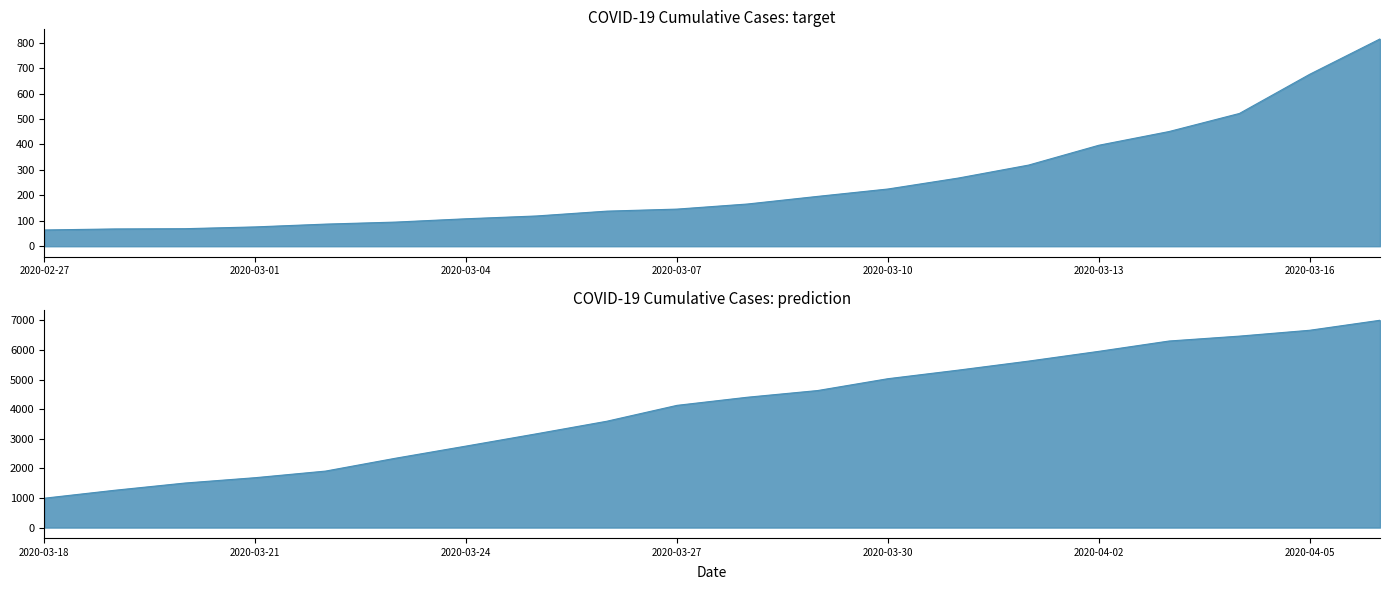

Where is the data nearest to the value 3533?

2020-03-26